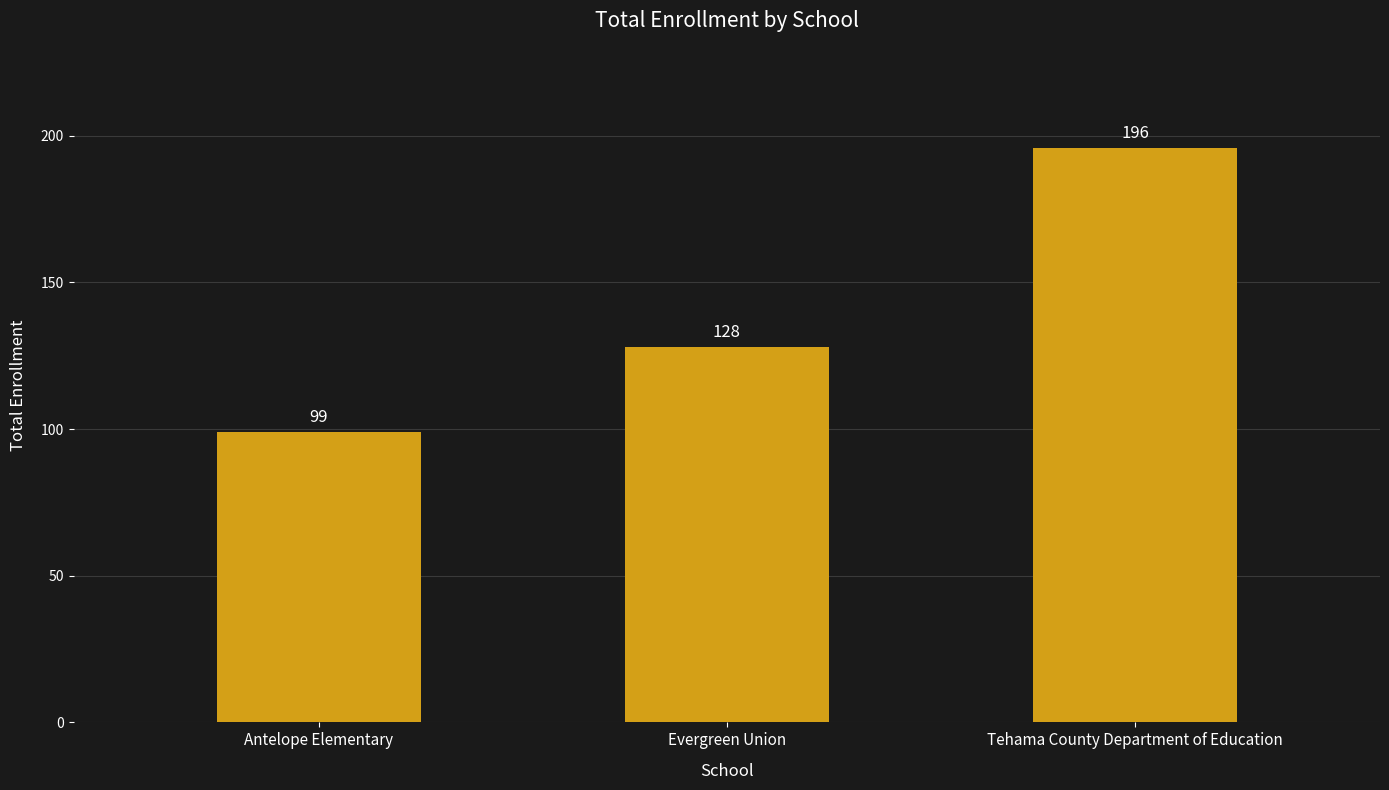

Reading left to right, extract all data points from this chart.

Antelope Elementary=99	Evergreen Union=128	Tehama County Department of Education=196